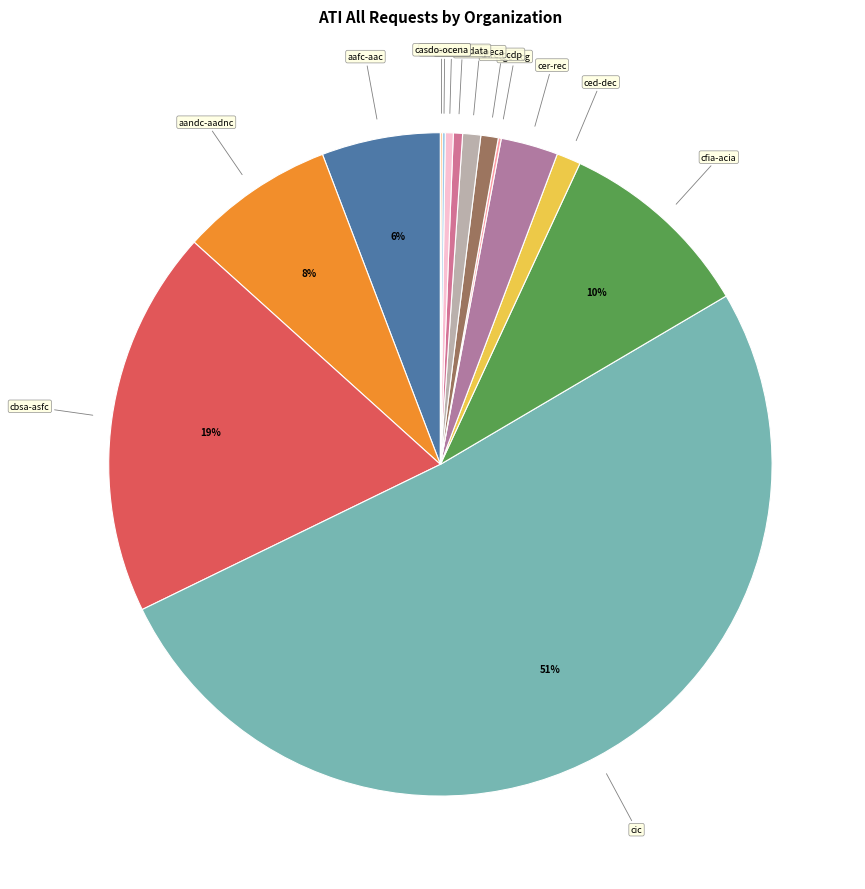

What percentage is the ced-dec slice, to the nearest percent?

1%